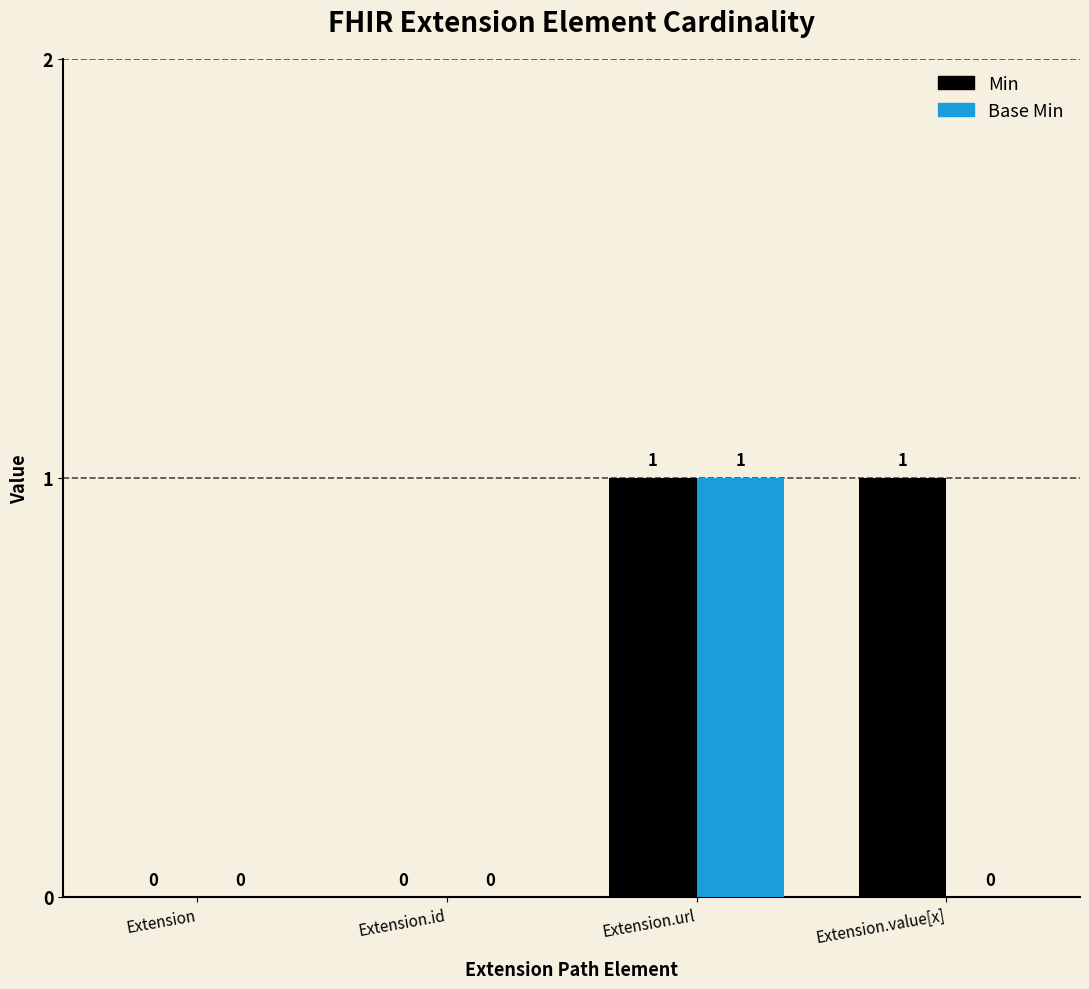

Is it true that Base Min equals 1 at Extension.value[x]?

False